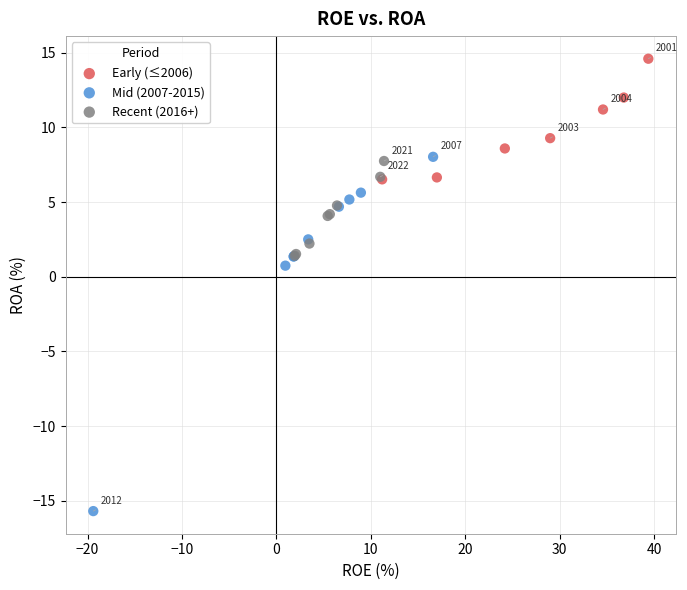

Which series reaches the maximum Y coordinate?

Early (≤2006)